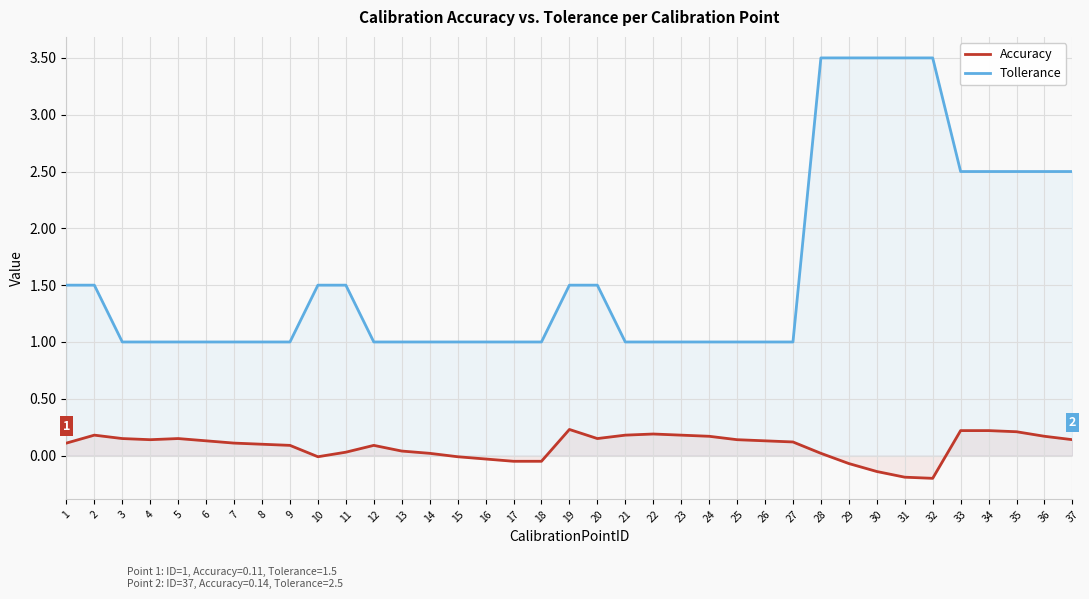

What are all the series names shown in the legend?

Accuracy, Tollerance